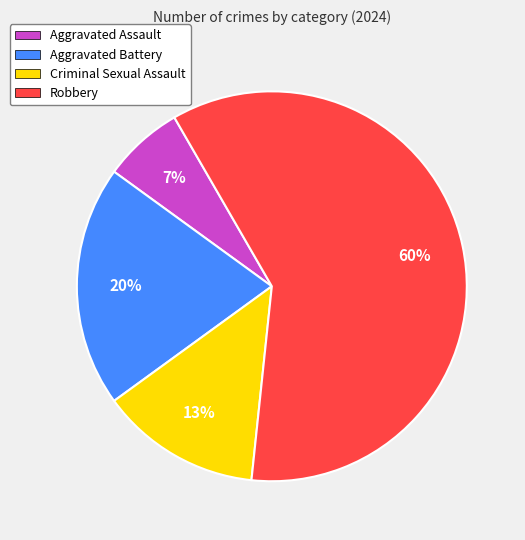

Which category has the biggest portion of the pie?

Robbery